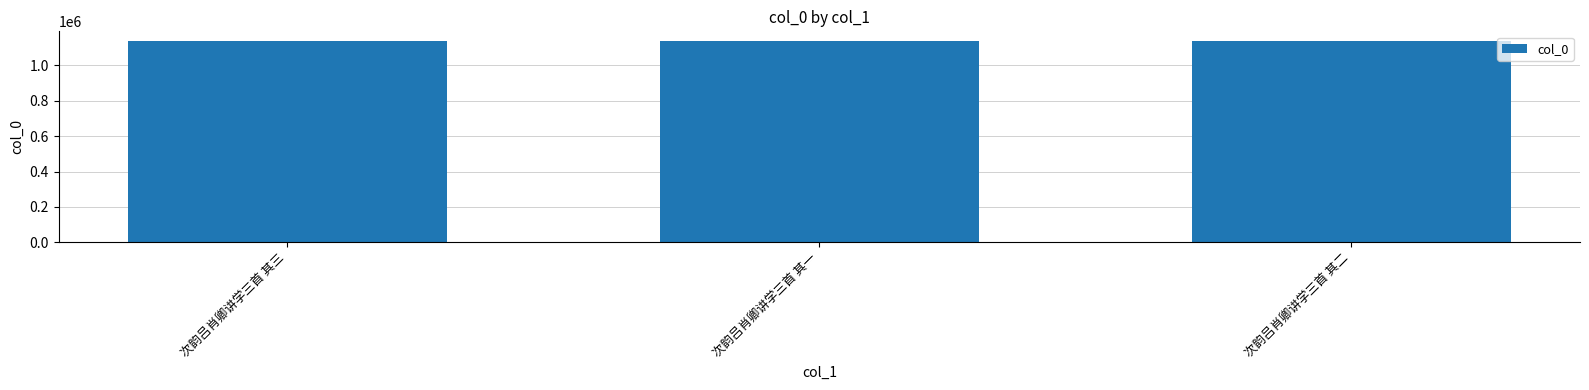

What is the difference between the values at 次韵吕肖卿讲学三首 其二 and 次韵吕肖卿讲学三首 其三?

1